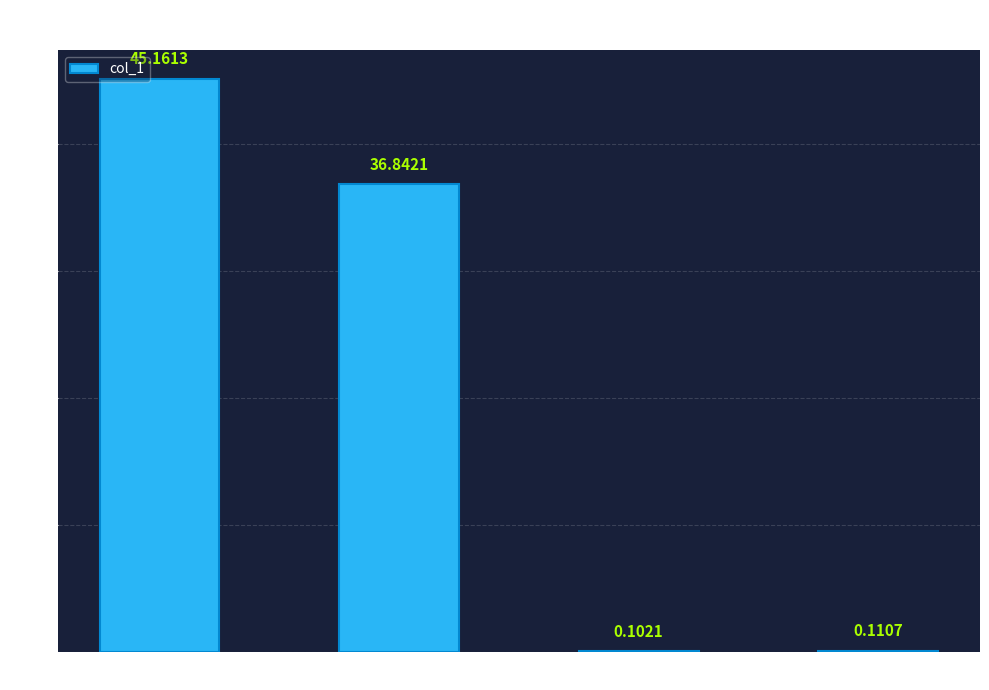

Where is the data nearest to the value 22?

SMAPE